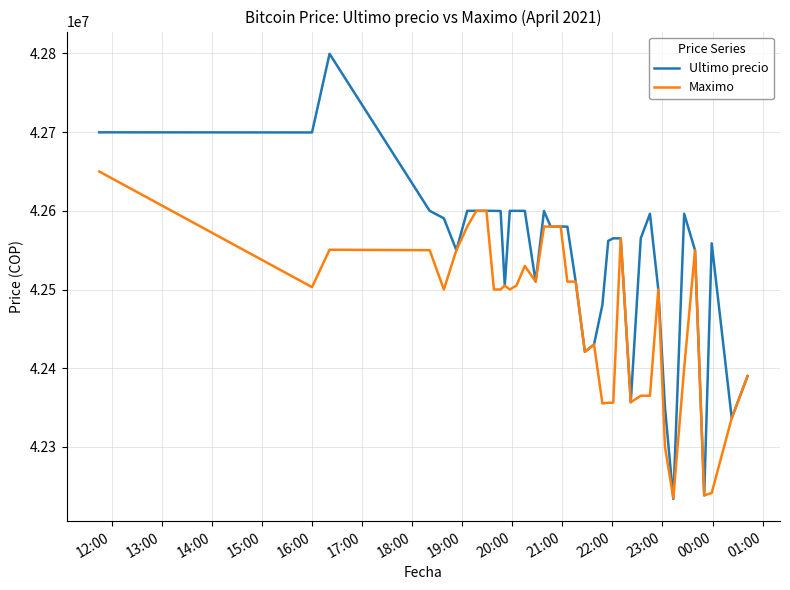

Which series has the largest total across all categories?

Ultimo precio